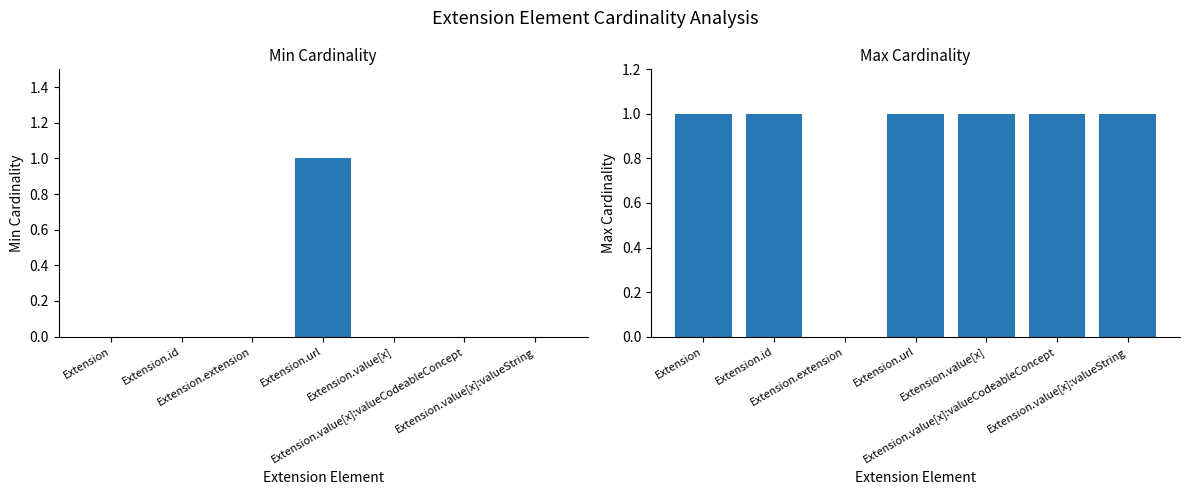

How many values in Min are above zero?

1